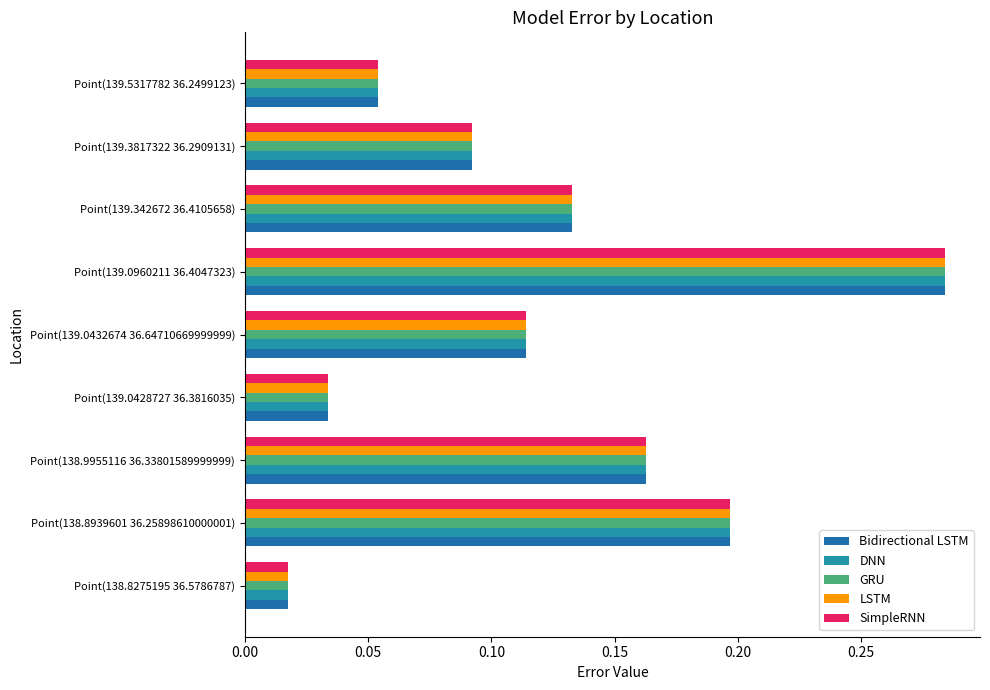

How many distinct data groups are displayed?

5